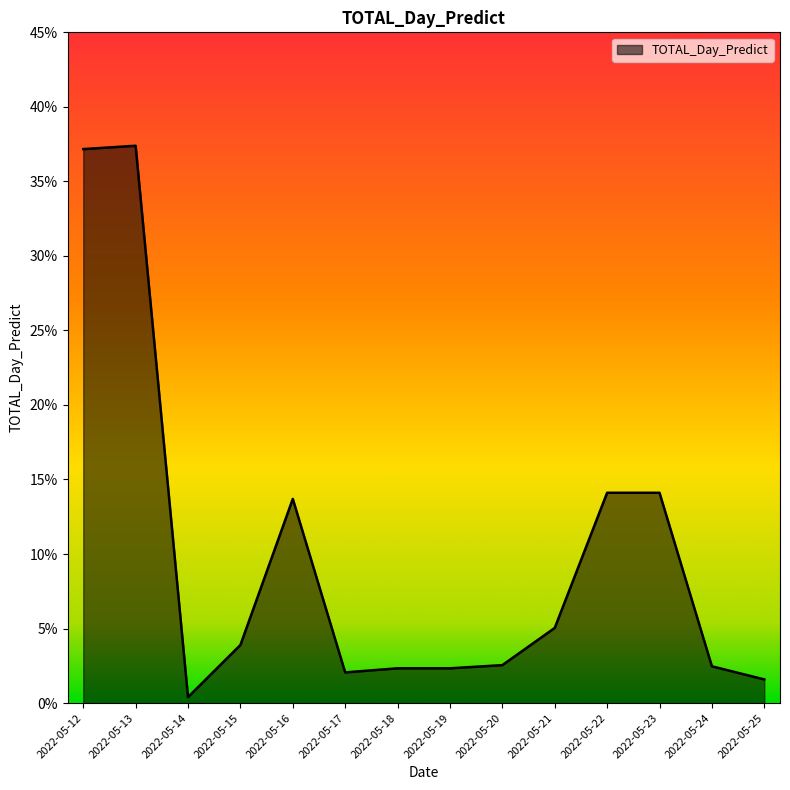

At which category does the chart reach its minimum across all series?

2022-05-14